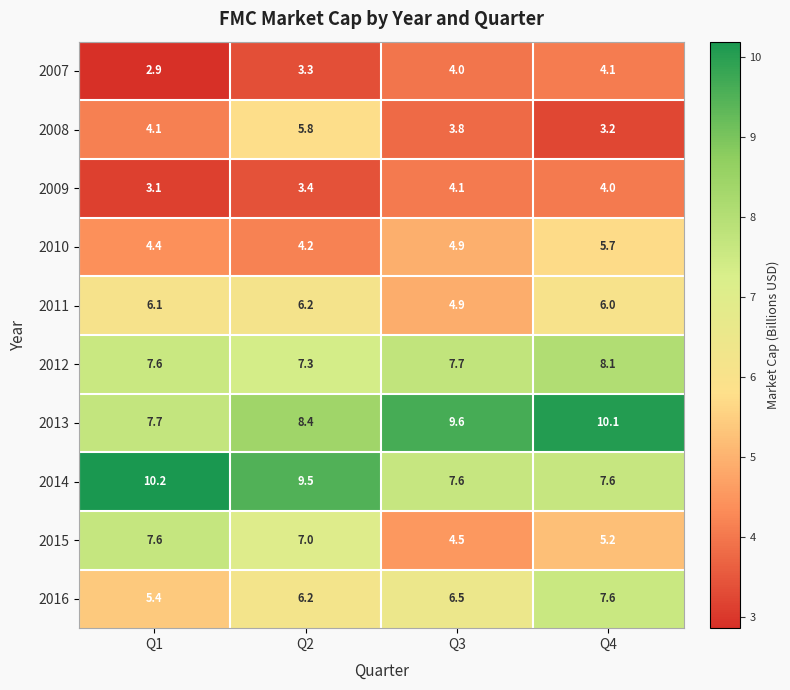

List the labels in order of 2013 value, smallest first.

Q1, Q2, Q3, Q4